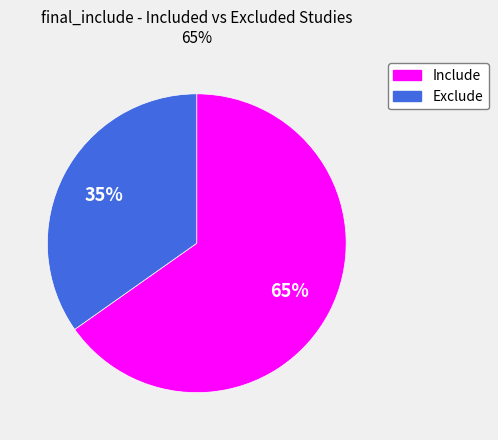

Which category accounts for the majority?

Include